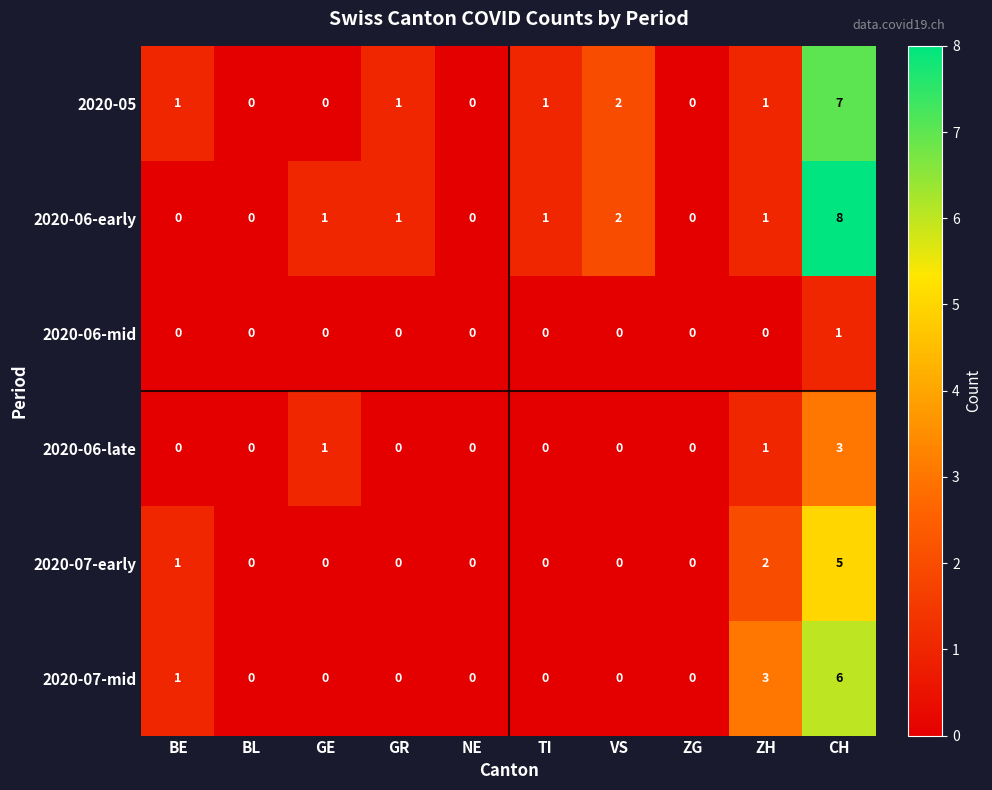

Which series has the largest range (max minus min)?

2020-06-early